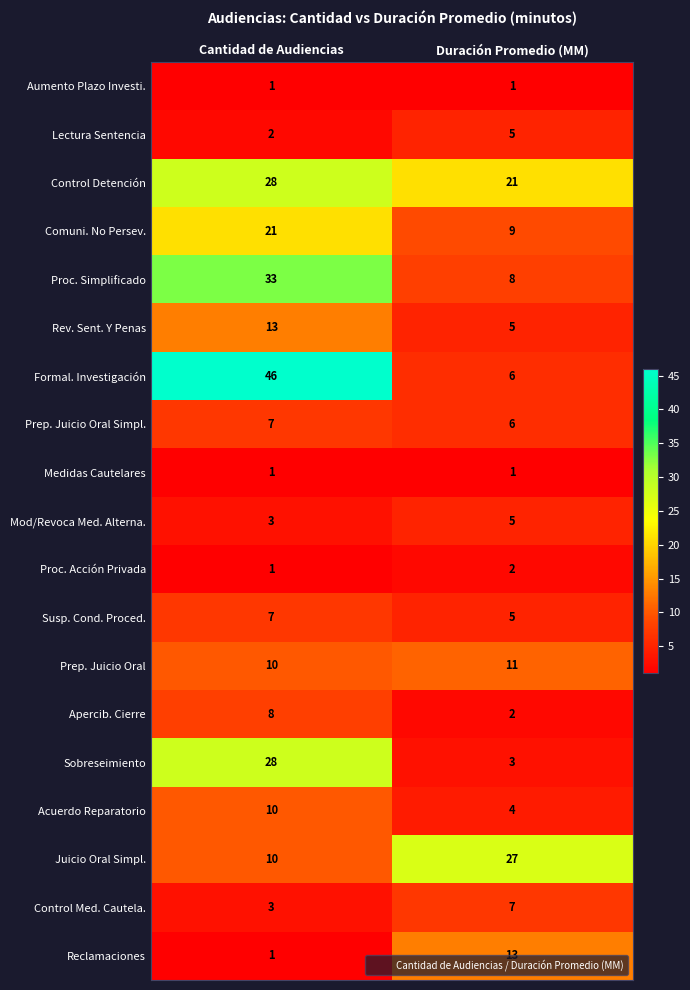

Which category has the lowest value in the Rev. Sent. Y Penas series?

Duración Promedio (MM)